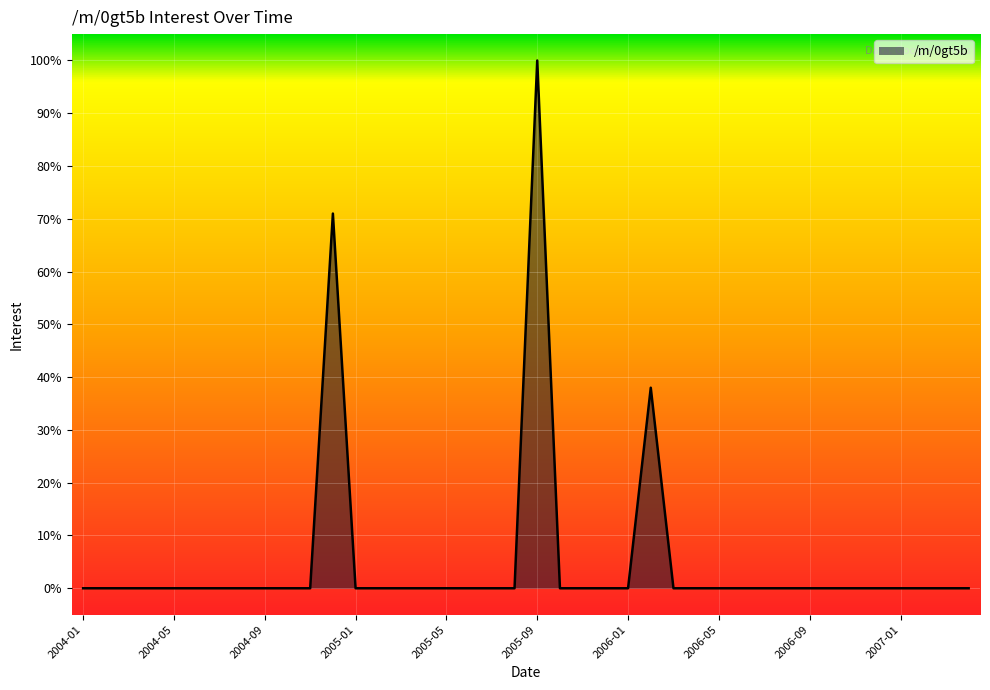

What is the difference between the maximum and minimum values?

100